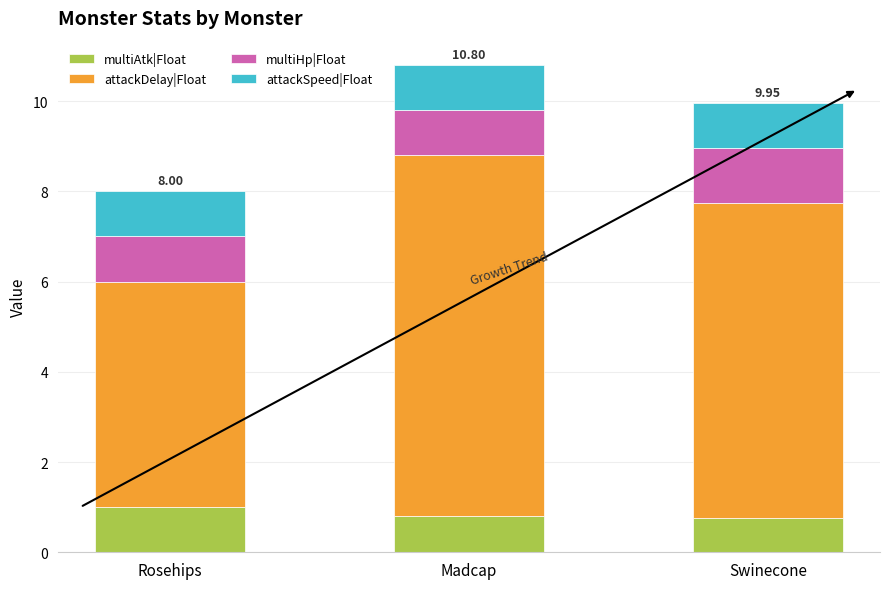

What is the total value across all series at Rosehips?

8.0